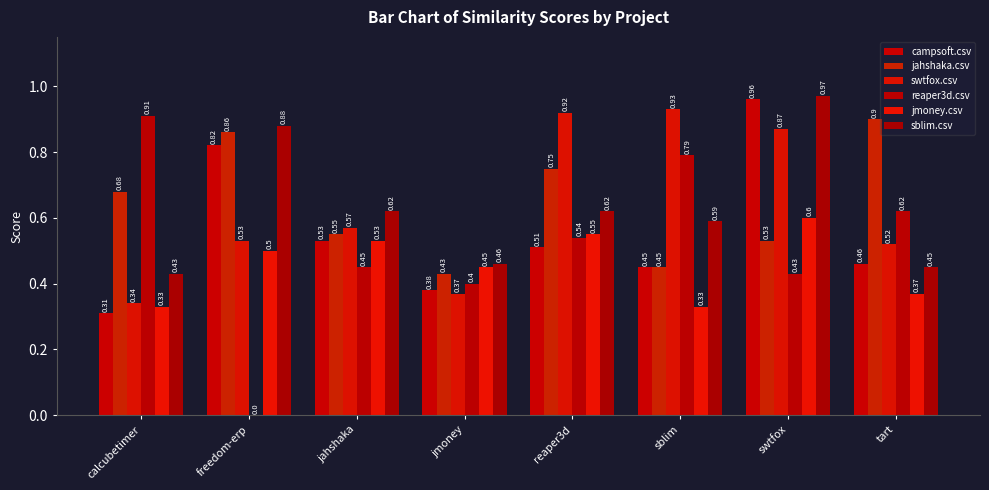

How many groups of bars are there?

8